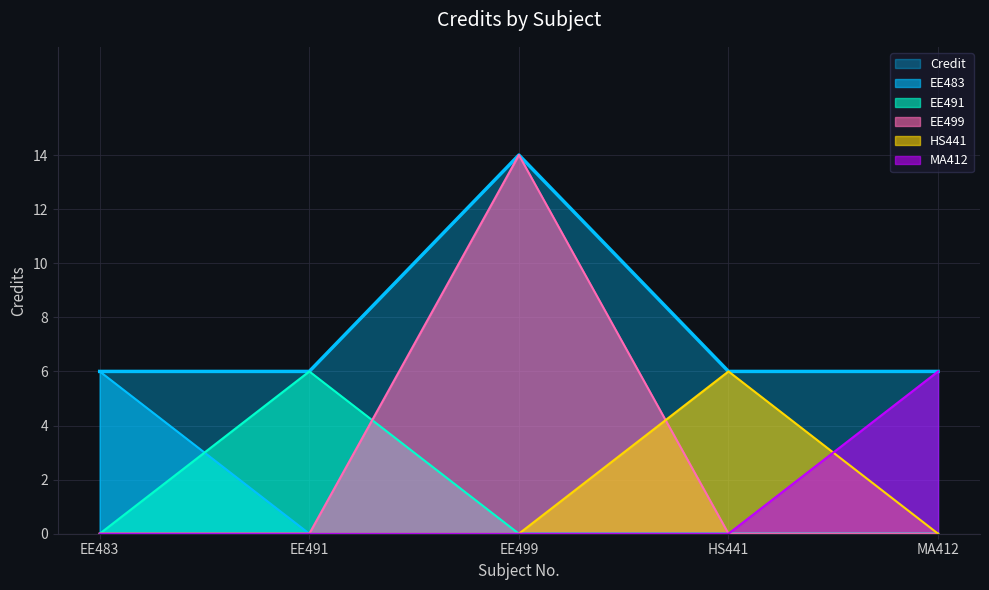

At which category does the chart reach its minimum across all series?

EE483